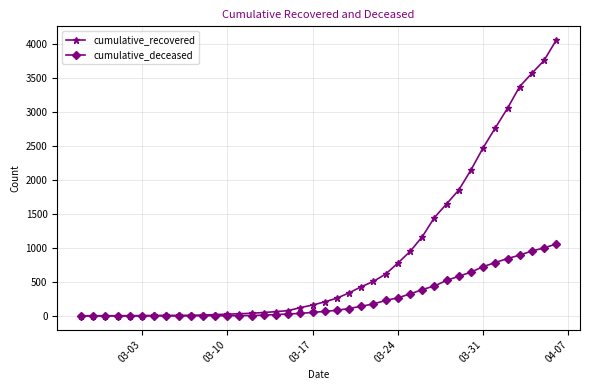

List the series in order of their peak value, highest first.

cumulative_recovered, cumulative_deceased